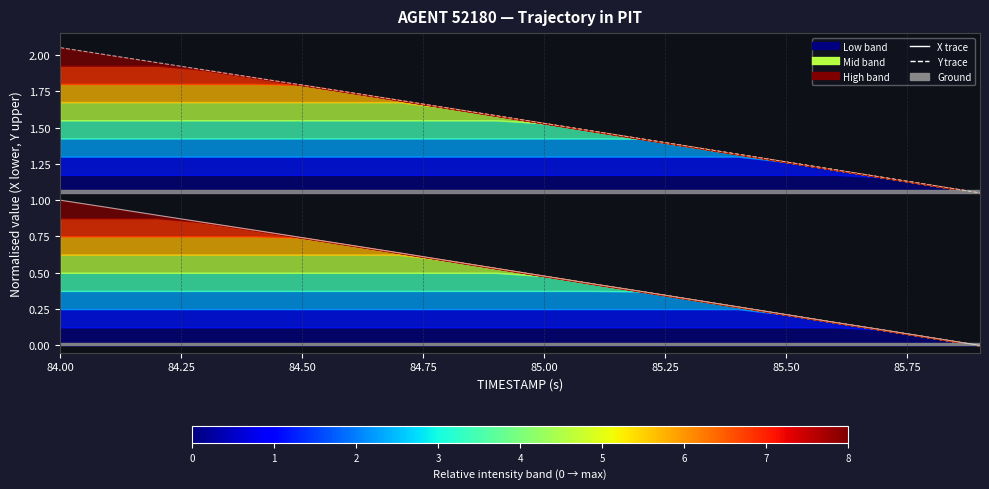

Rank the series by their maximum value, from lowest to highest.

X (normalised), Y (normalised)